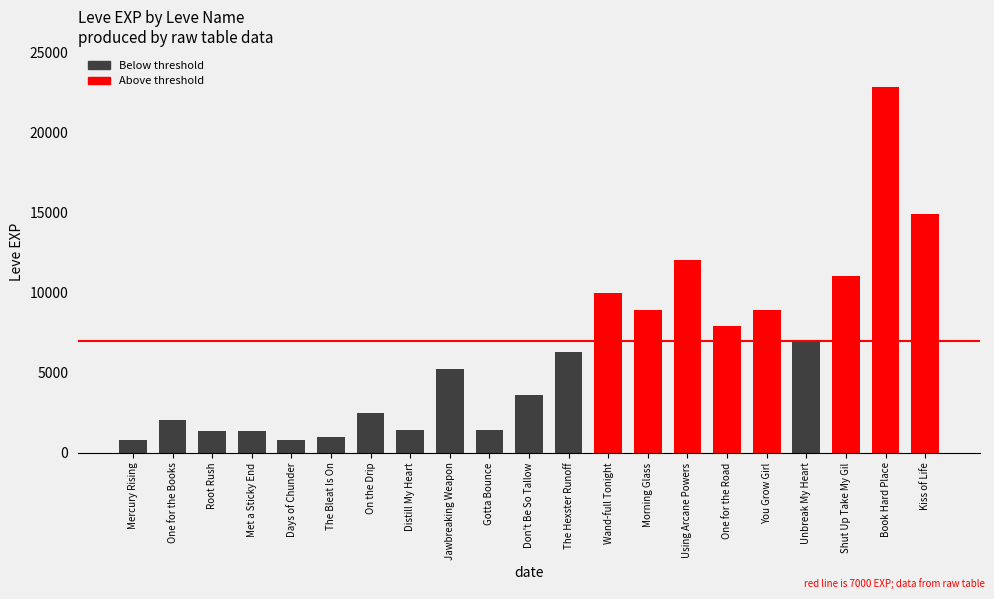

Is it true that the value at Using Arcane Powers is 12030?

True